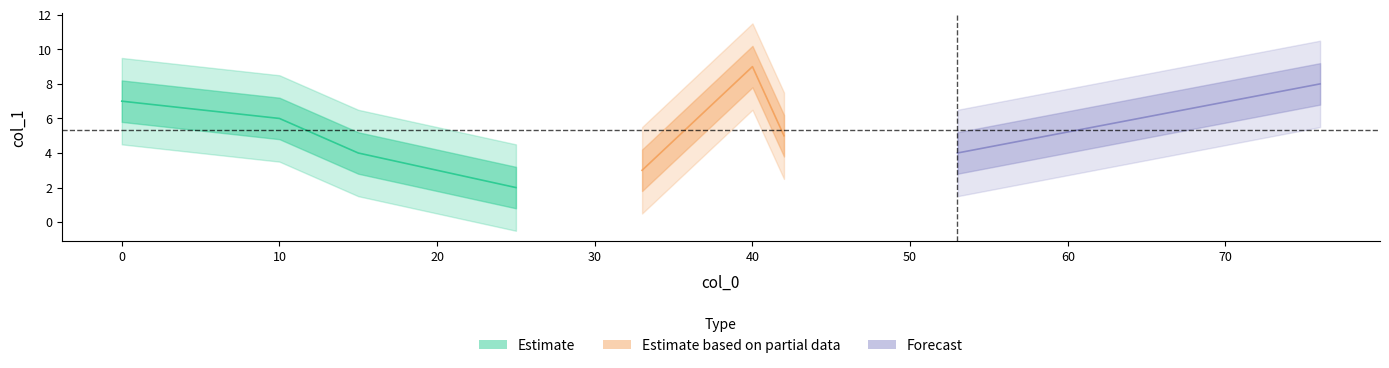

Approximately how many times larger is the value at 53 compared to 42?

0.8